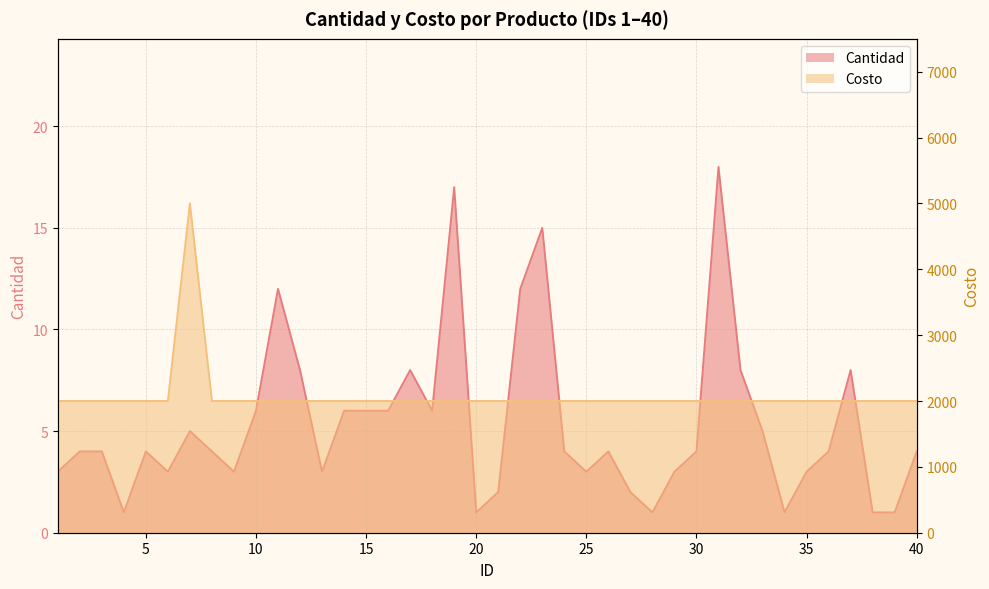

Which series has the largest total across all categories?

Costo